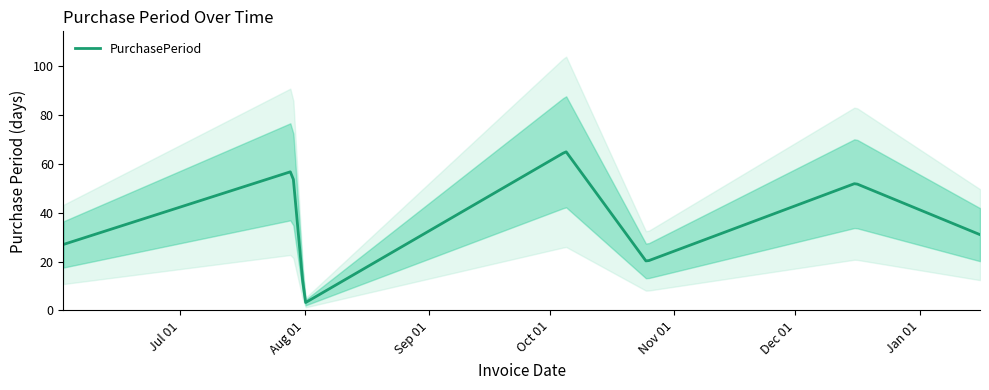

Reading left to right, transcribe all the data shown in this chart.

27	57	3	65	20	52	31